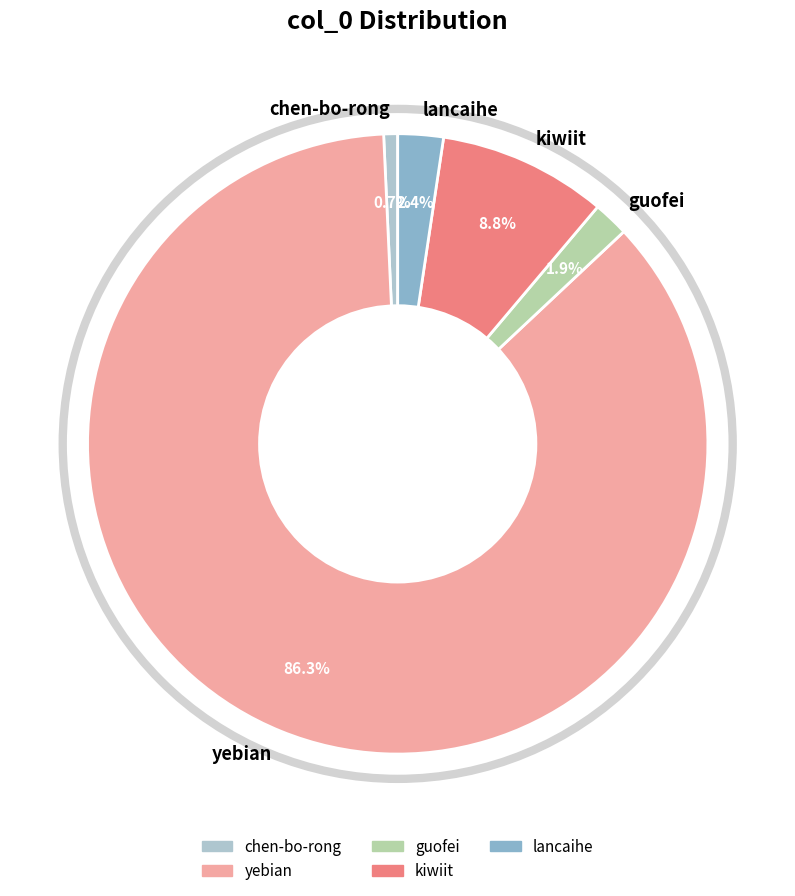

Approximately how many times larger is the value at chen-bo-rong compared to lancaihe?

0.3